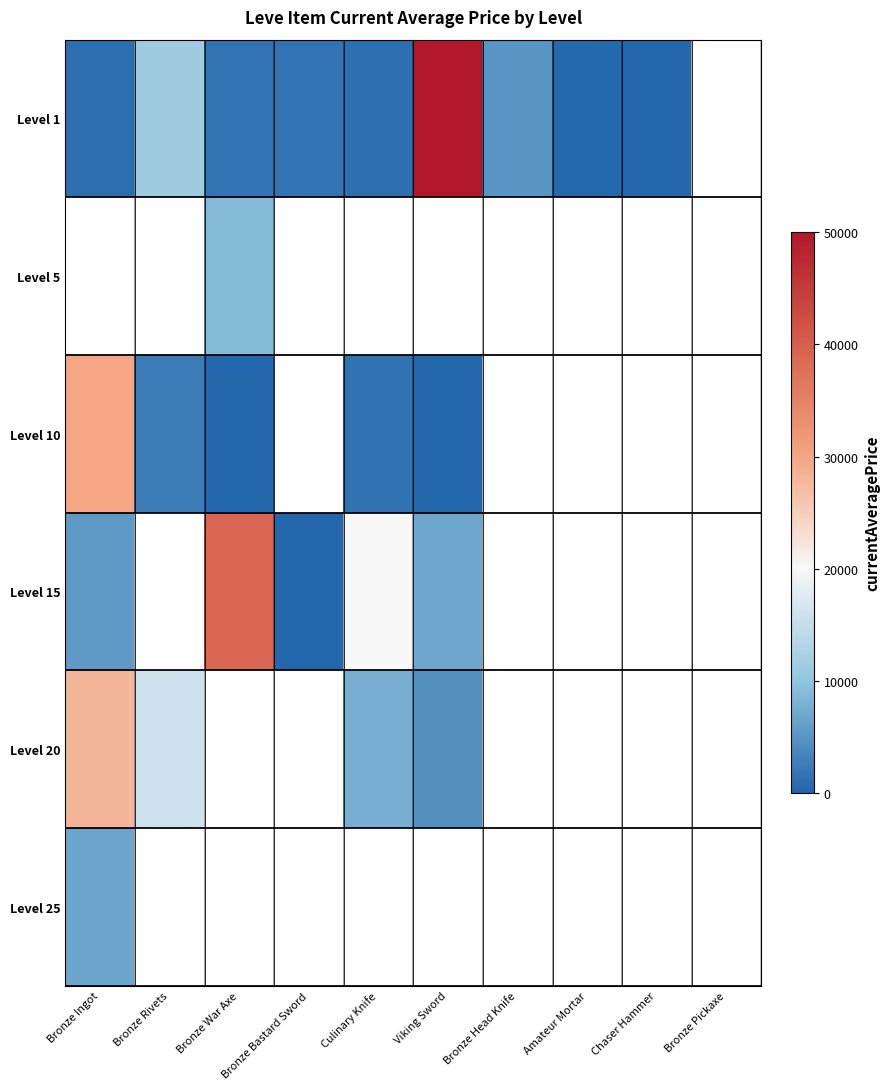

Which label corresponds to the smallest value in the chart?

Viking Sword